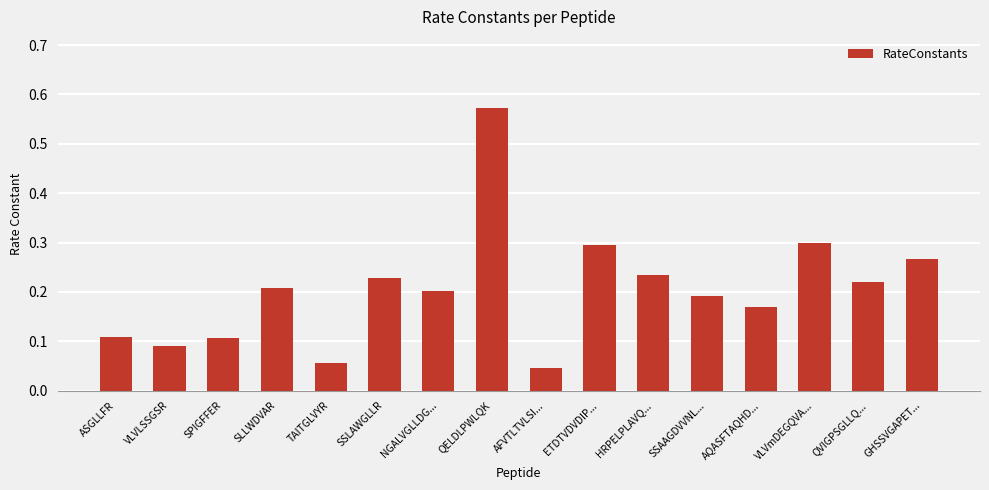

What is the sum of all values?

3.3